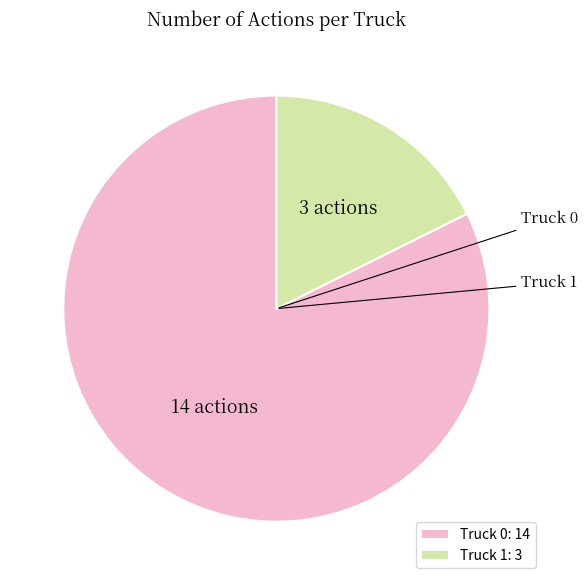

Between Truck 1 and Truck 0, which is larger?

Truck 0